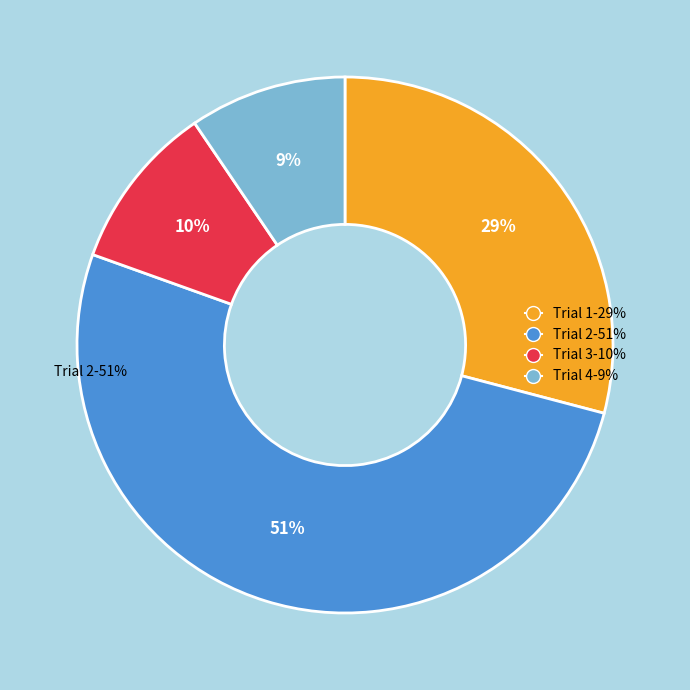

To the nearest percent, what is the difference between the largest and smallest slice percentages?

42%